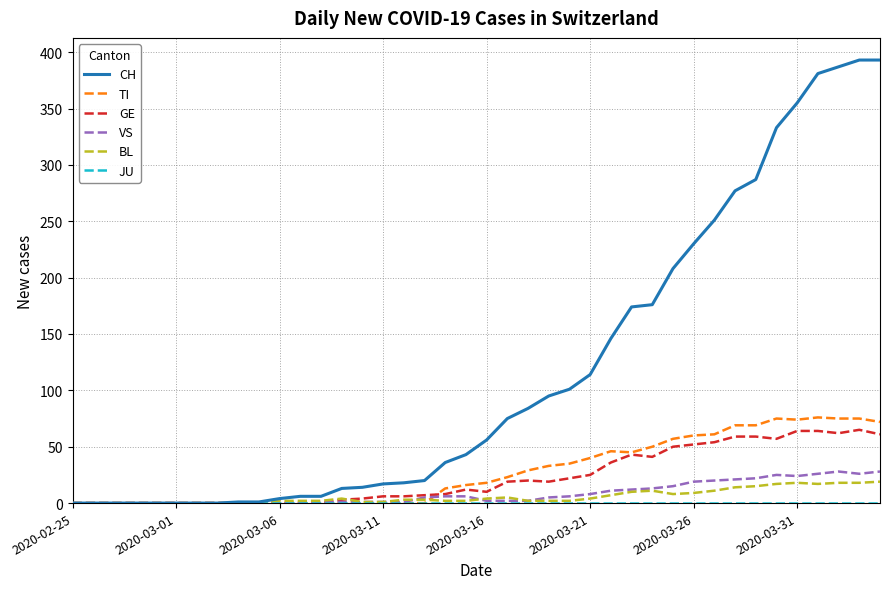

Which series has the largest total across all categories?

CH